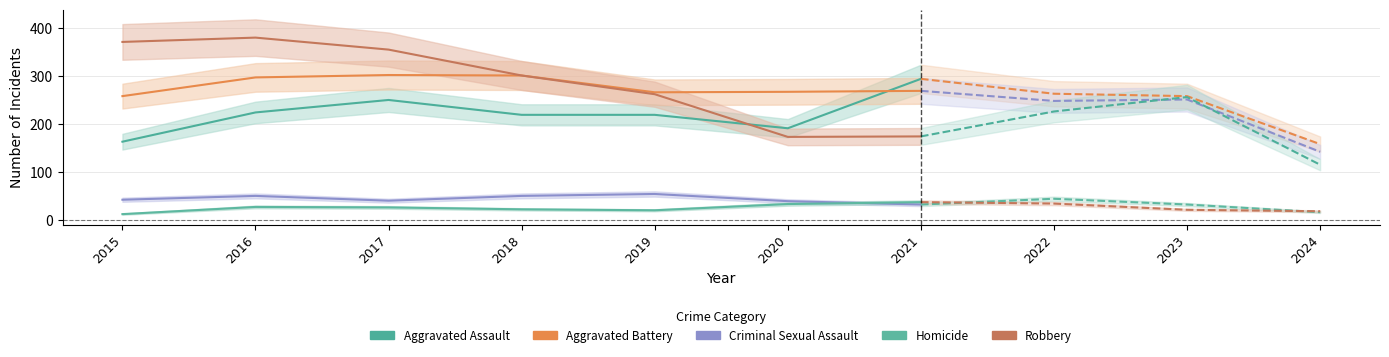

Where is the first local minimum for Robbery?

2020